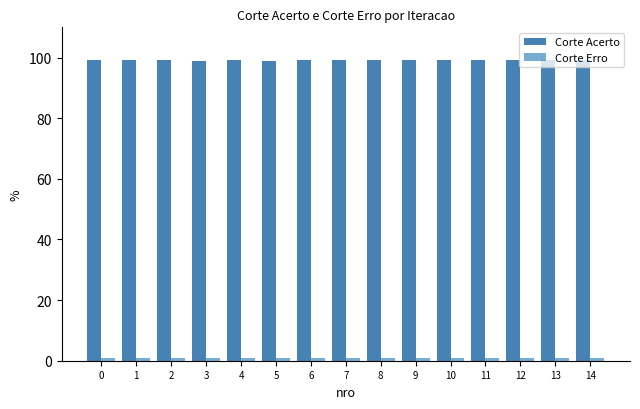

Which series has the largest total across all categories?

Corte Acerto